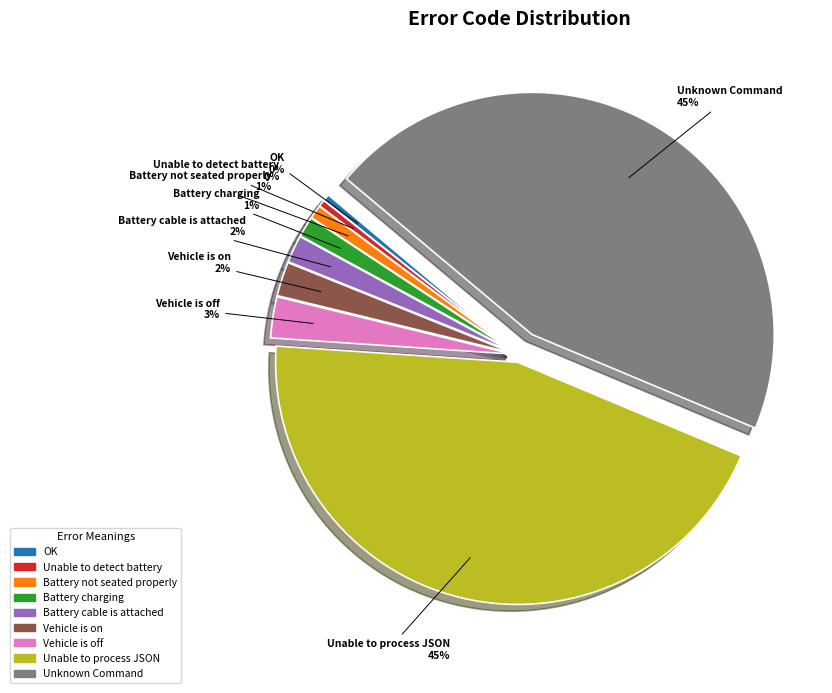

Is the sum of Battery charging and Vehicle is on greater than half?

No